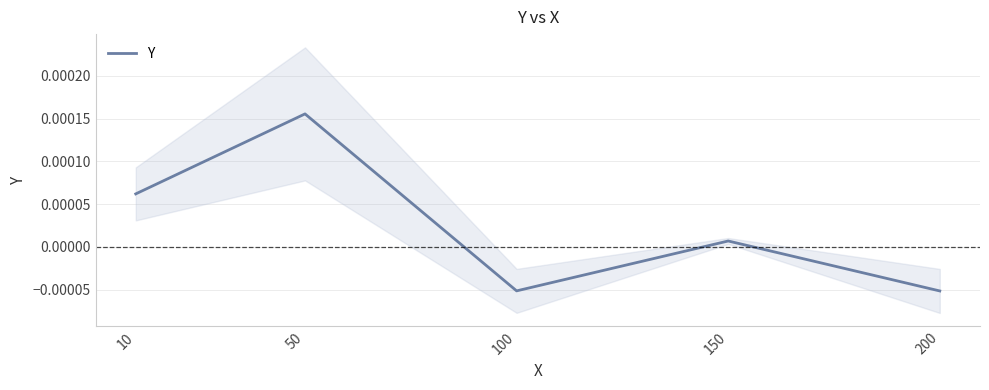

True or false: the data has more than 0 interior local peaks.

True